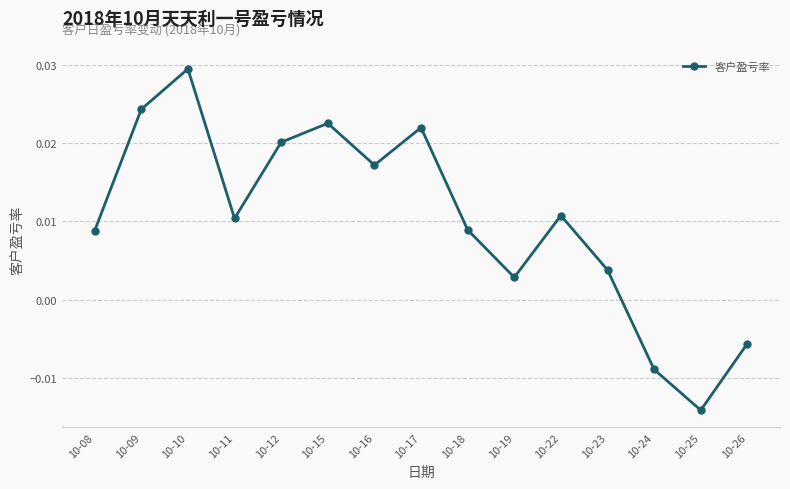

Which has a higher value, 10-10 or 10-11?

10-10